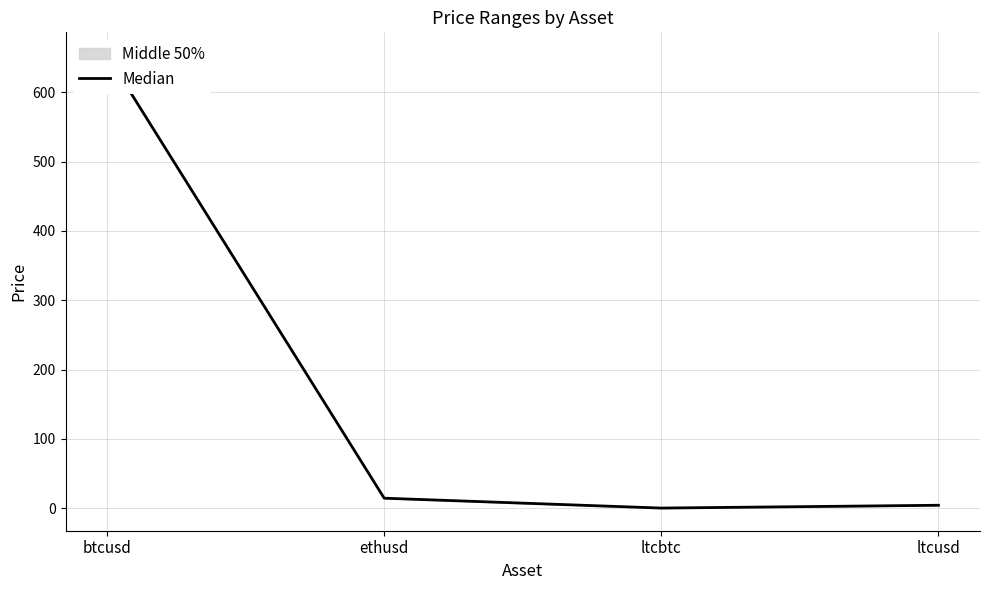

What is the approximate value at btcusd?

654.0